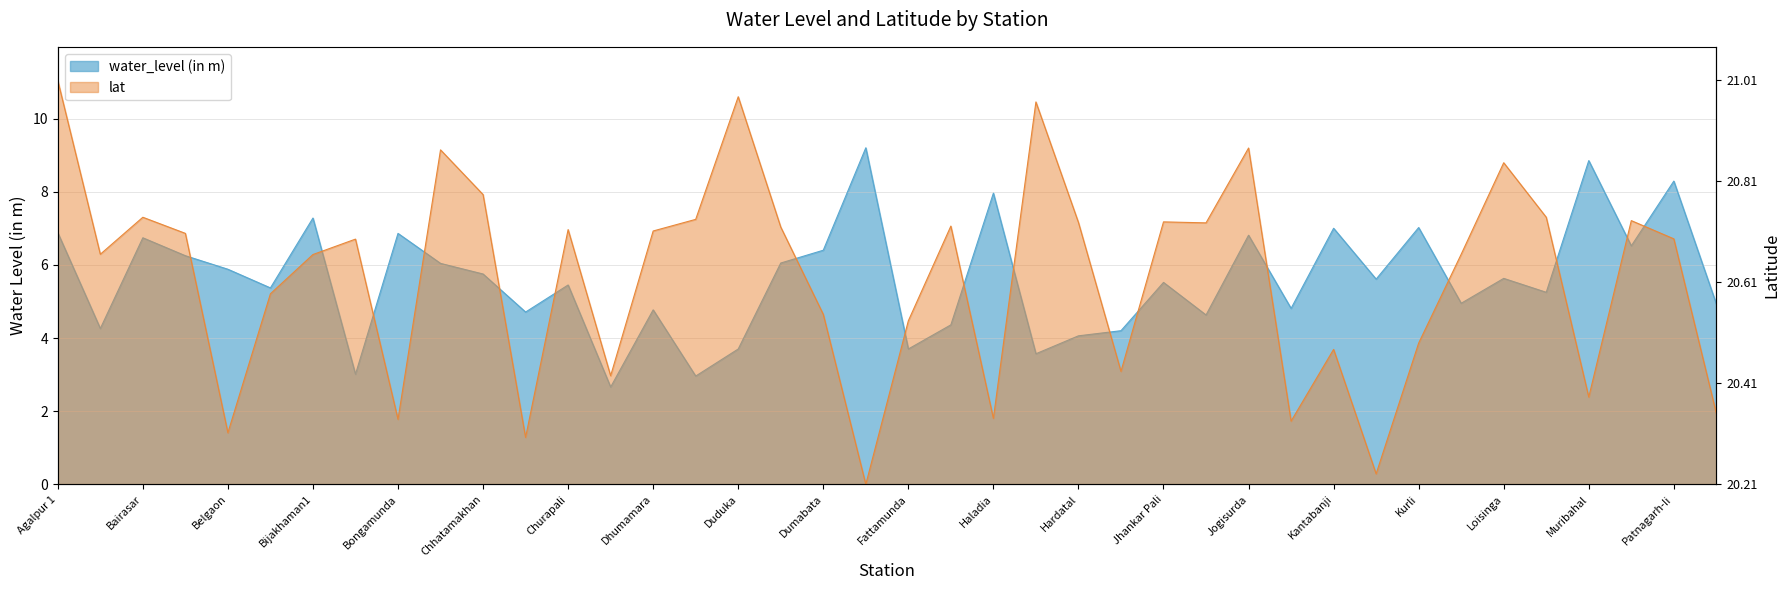

What is the label of the 24th point from the left?

Harbhanga